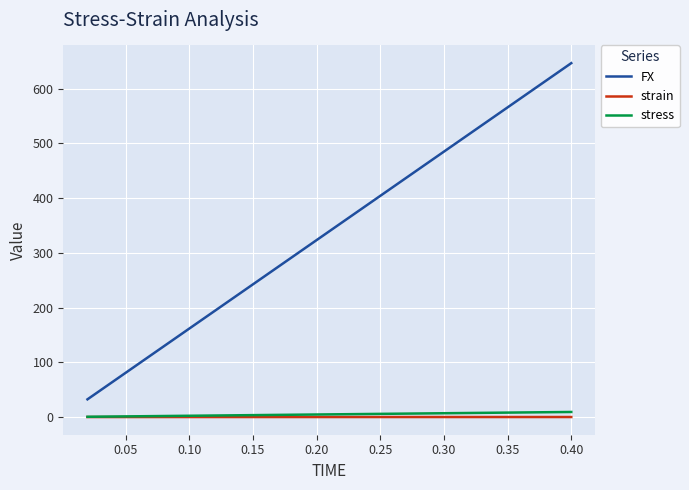

True or false: strain and FX intersect in this chart.

False